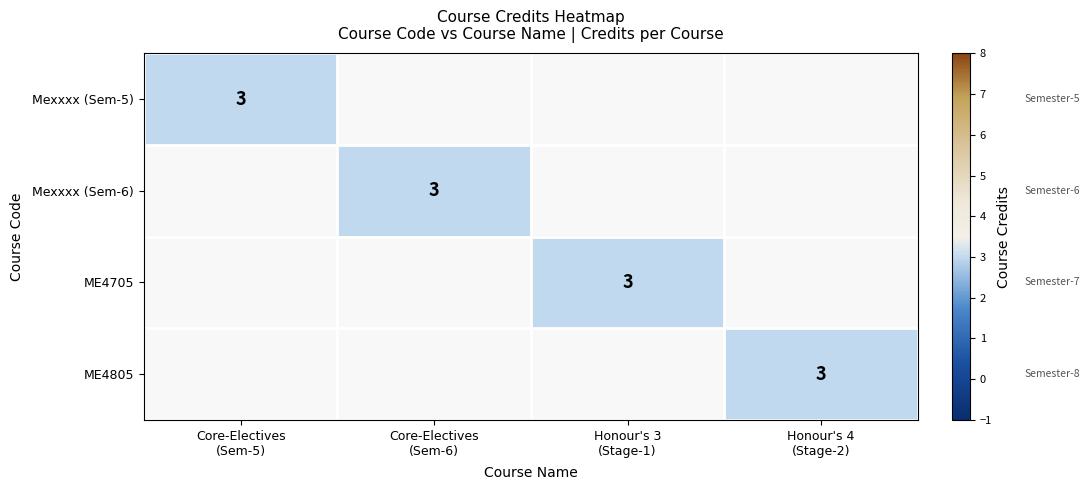

Which category has the highest value in the Mexxxx (Sem-5) series?

Core-Electives (Sem-5)